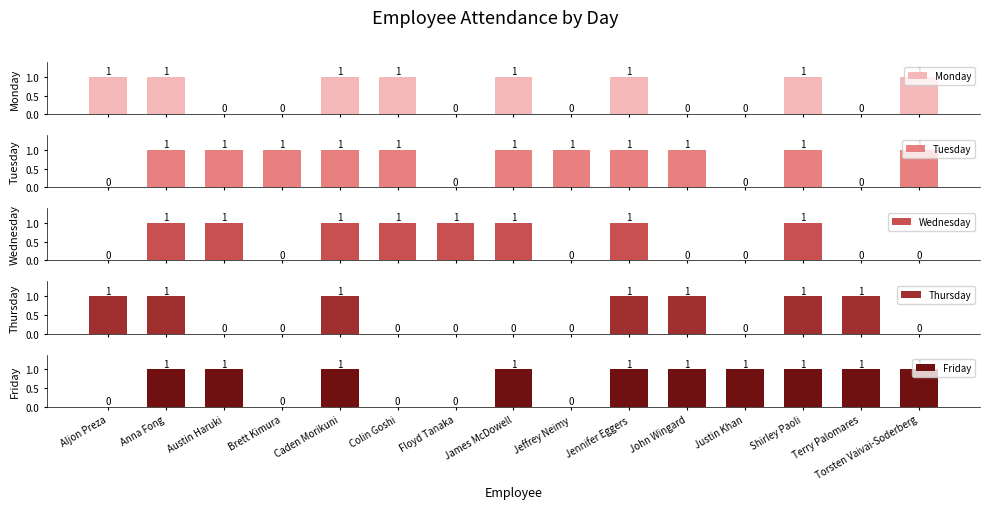

How many series are shown in this chart?

5